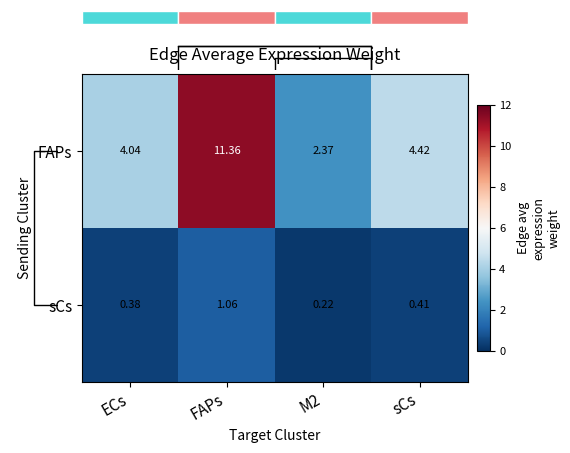

Between sCs and FAPs, which is larger?

FAPs